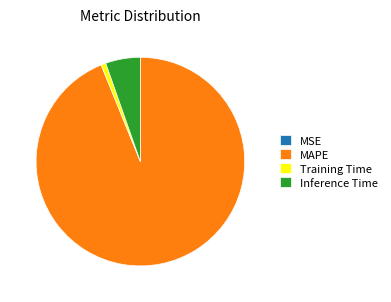

Is the sum of Inference Time and Training Time greater than half?

No